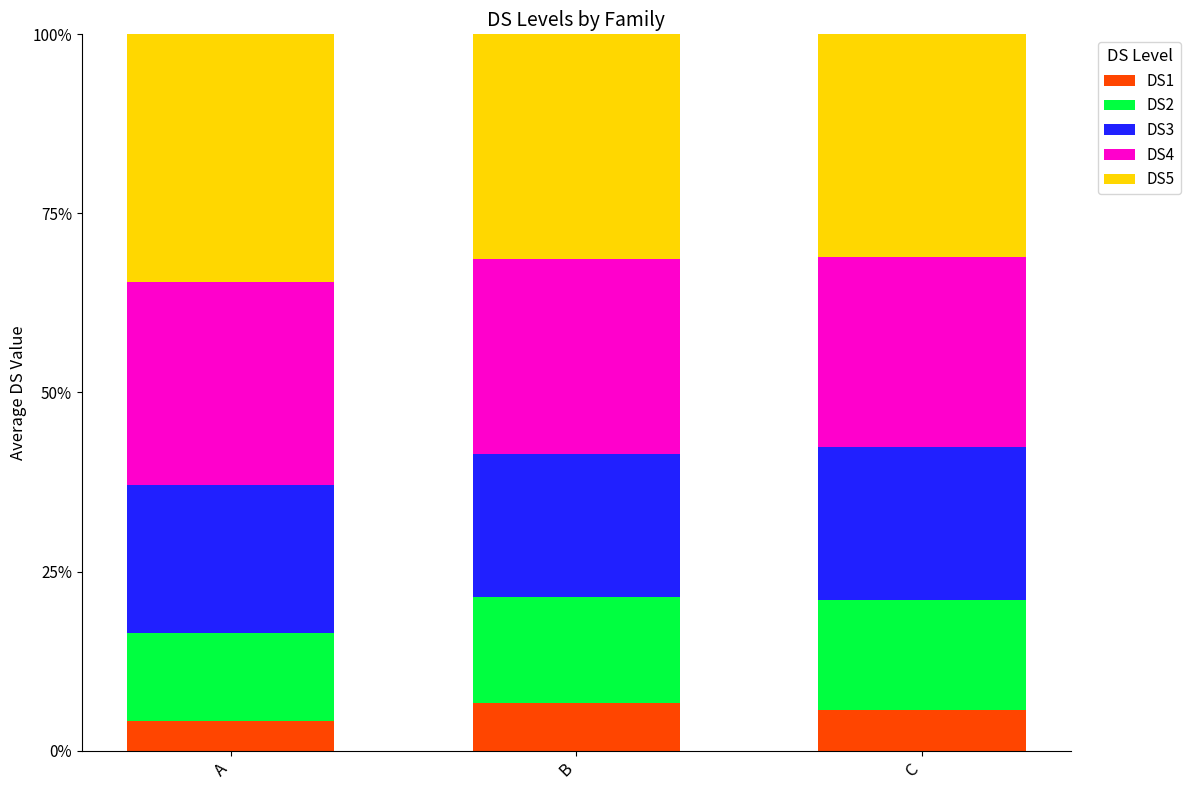

What is the maximum value for DS1?

6.6